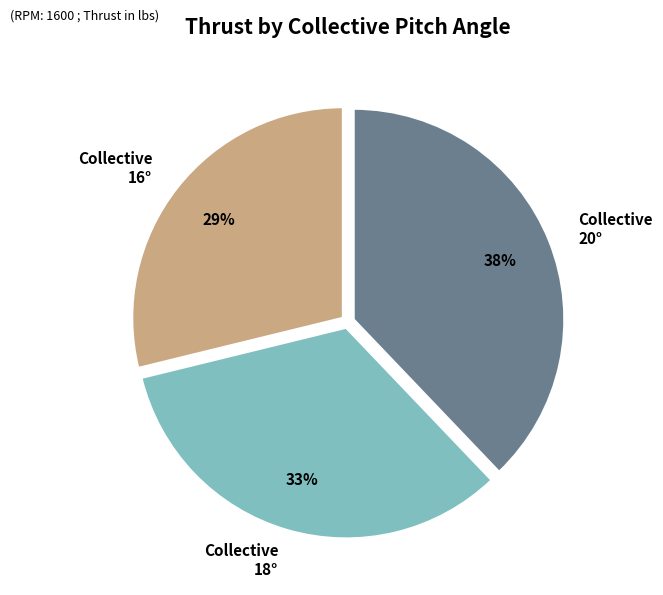

Between Collective 18° and Collective 20°, which is larger?

Collective 20°